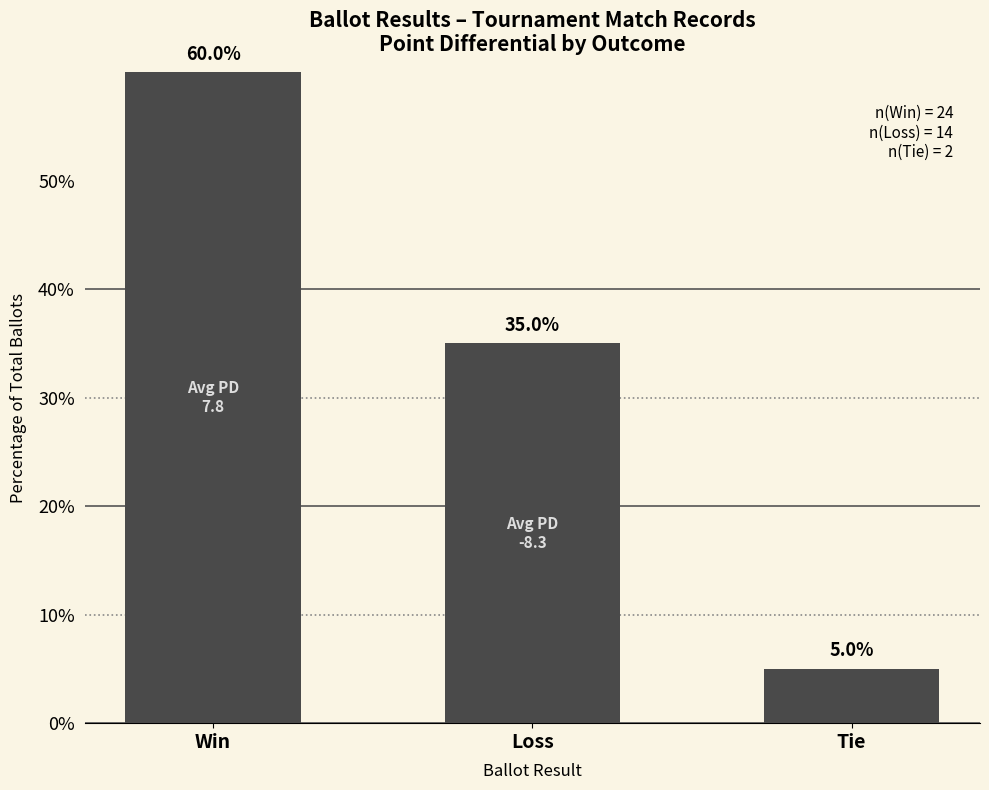

Reading left to right, transcribe all the data shown in this chart.

Win=60	Loss=35	Tie=5